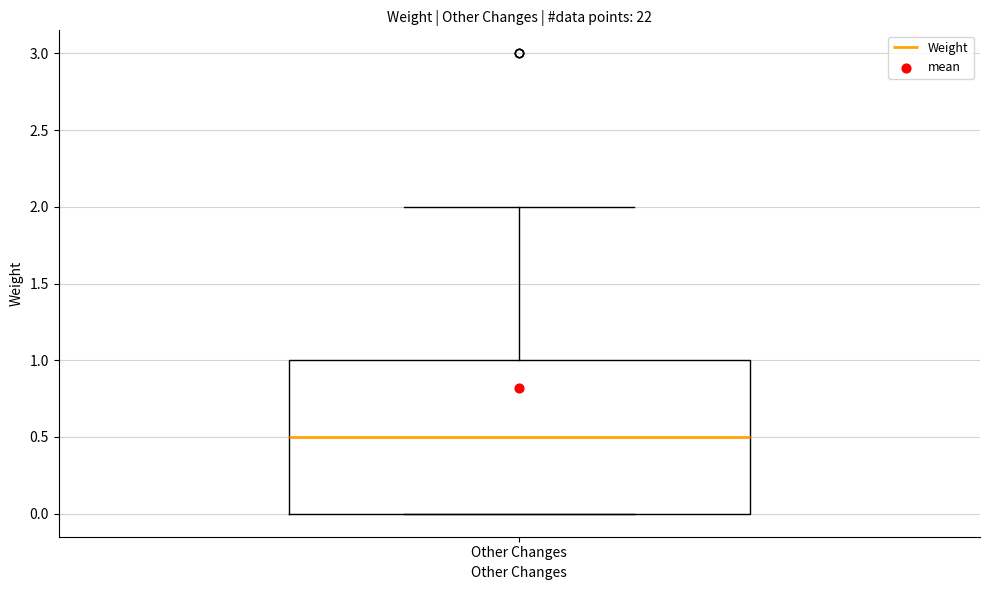

Transcribe this box plot: give where the median line is, the range the box spans, and where the two whiskers end, as read against the y-axis. The values are not printed on the chart, so give them approximately, as read against the axis.

median 0.5, box 0.0 to 1.0, whiskers 0.0 to 2.0